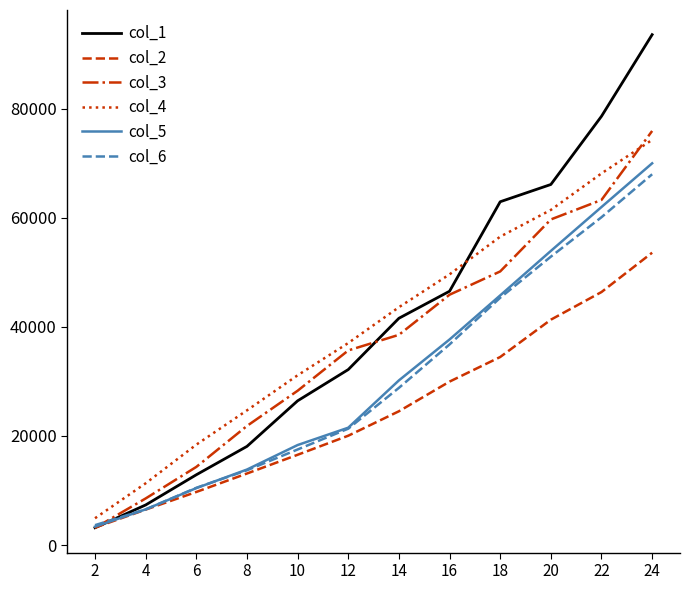

What is the average value of the col_2 series?

24937